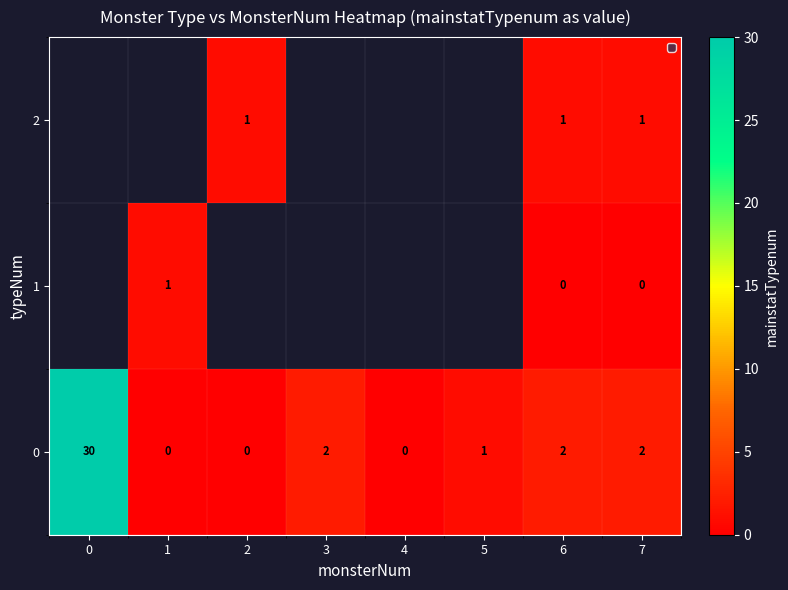

True or false: 0 has a value of 0 at 1.

True